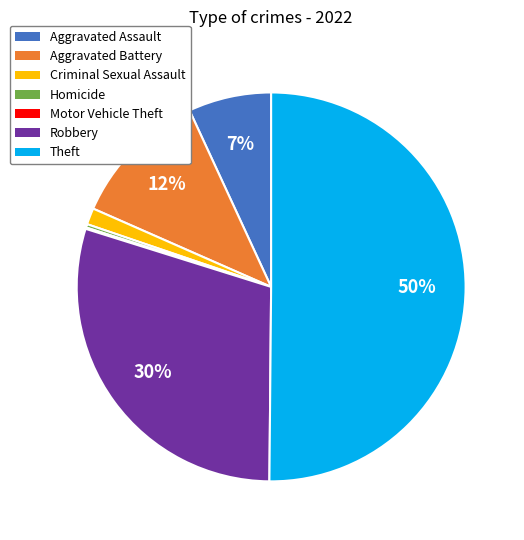

Between Aggravated Assault and Criminal Sexual Assault, which is larger?

Aggravated Assault